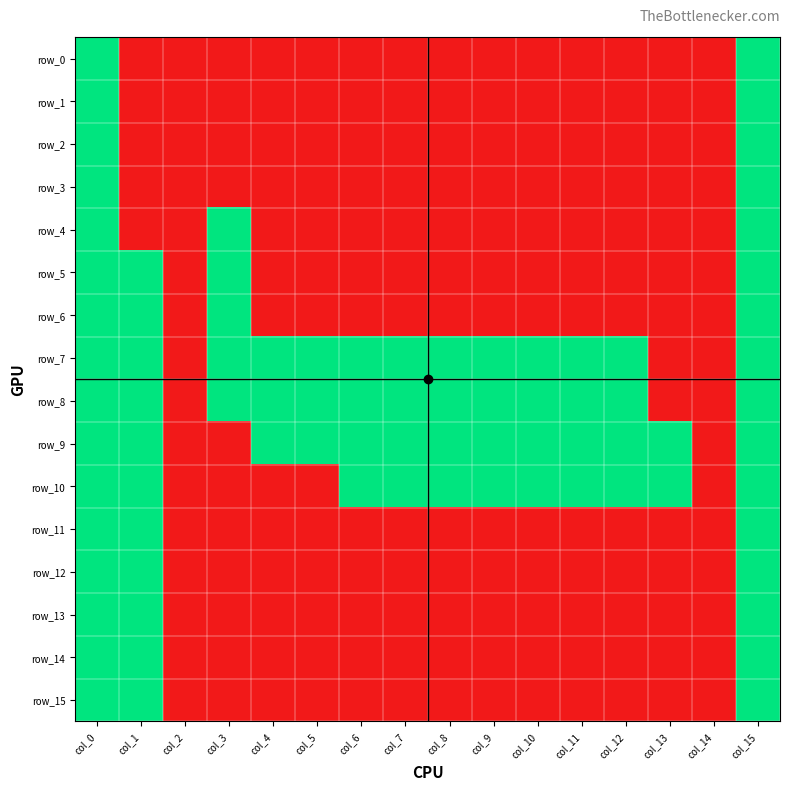

Is the value of row_6 at col_10 greater than the value of row_10 at col_9?

No